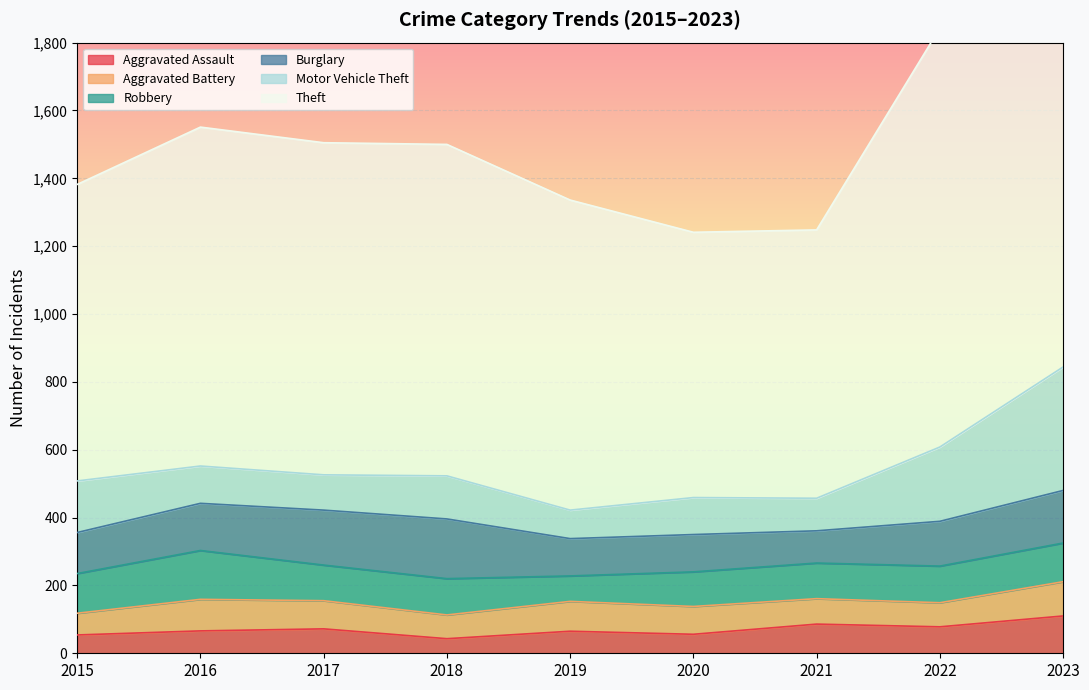

At which category does Theft reach its first local peak?

2016